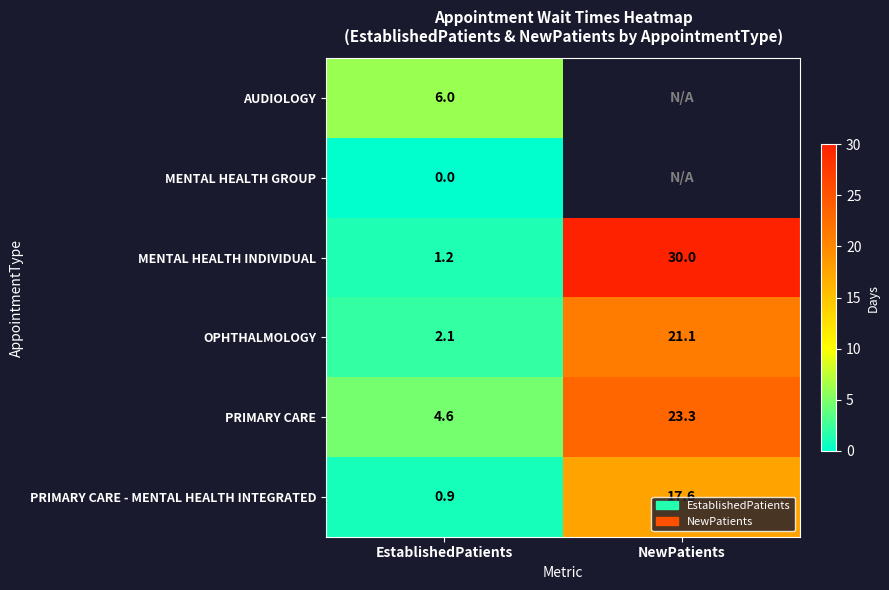

Rank the categories by OPHTHALMOLOGY value from highest to lowest.

NewPatients, EstablishedPatients